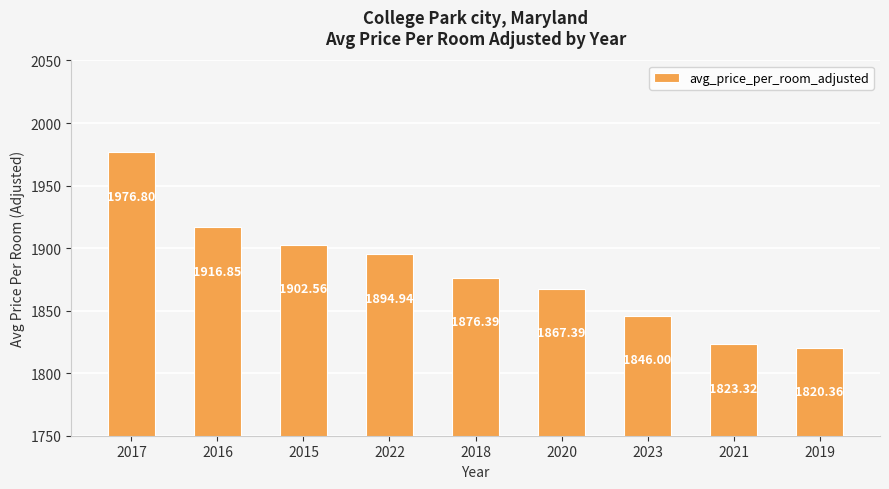

What is the sum of all values?

16924.6